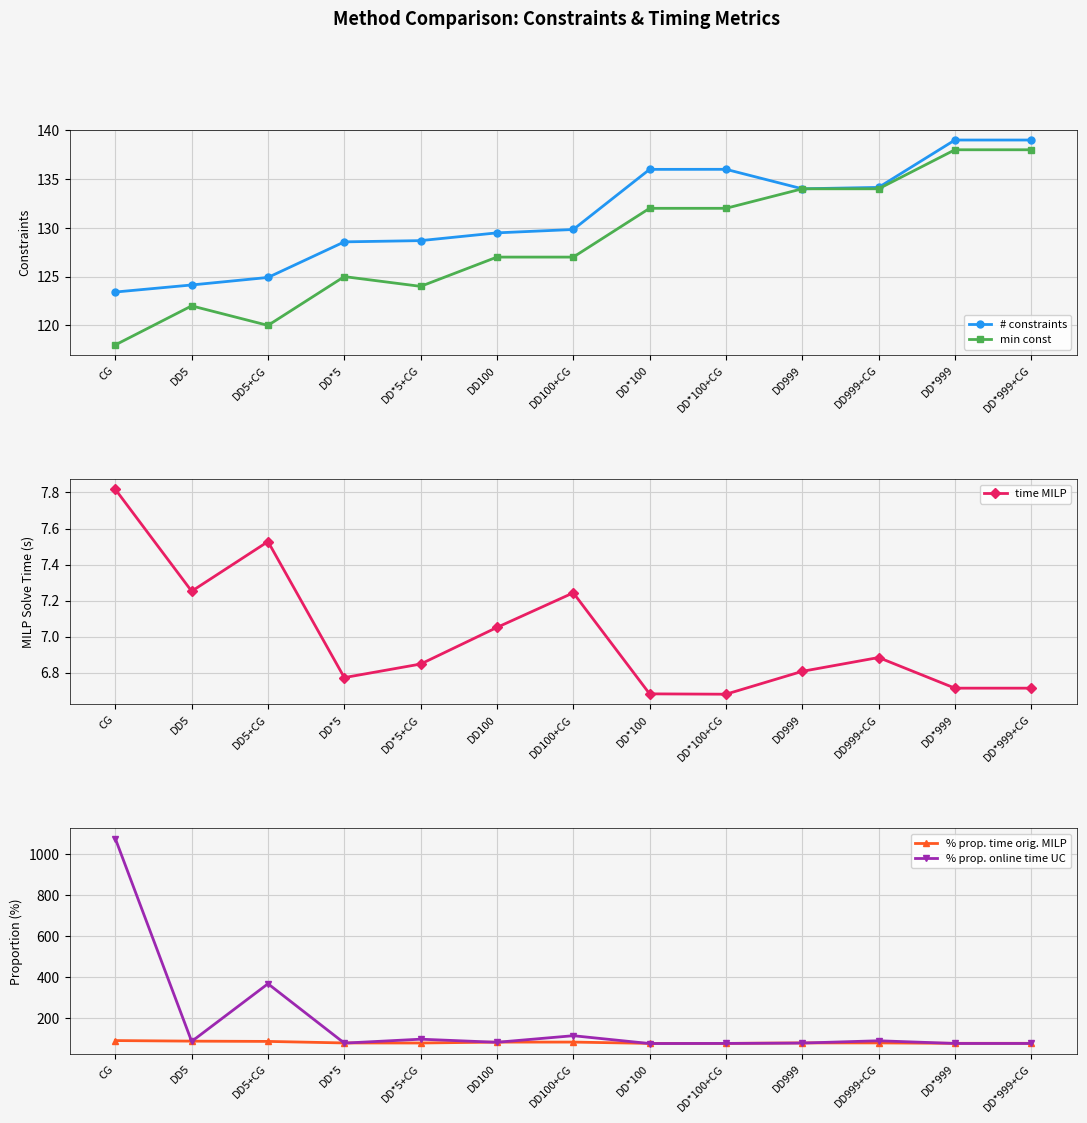

Which series changed the most between DD*5 and DD999+CG?

% prop. online time UC